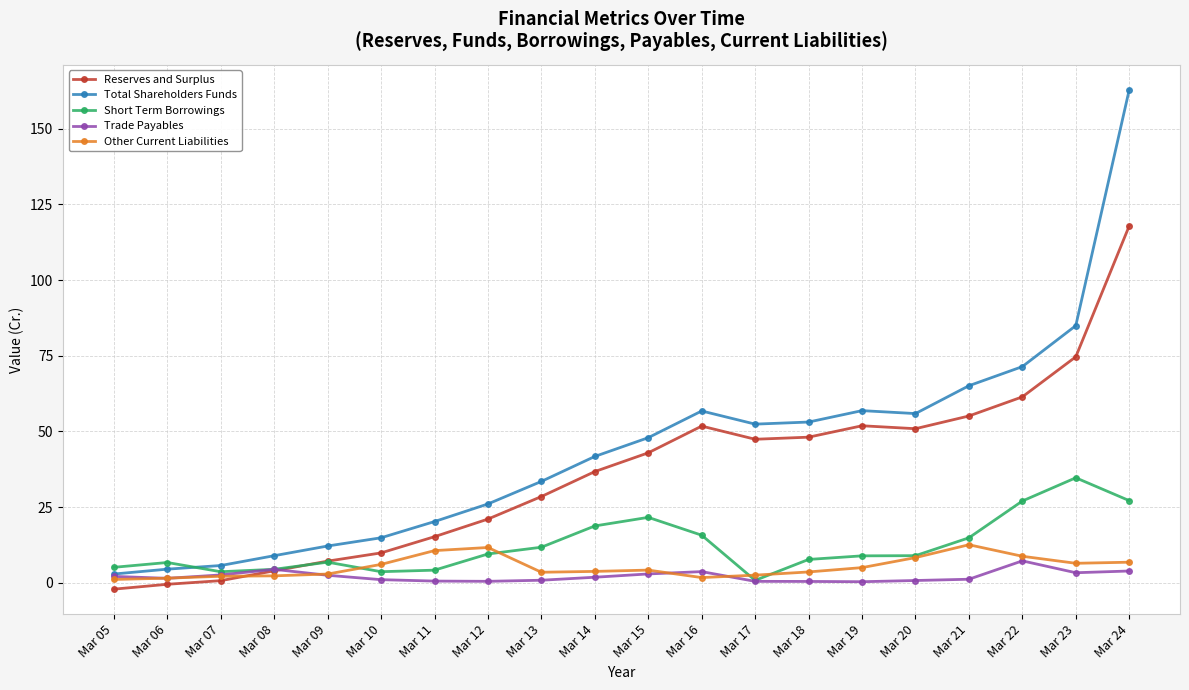

What is the sum of all Other Current Liabilities values?

104.7